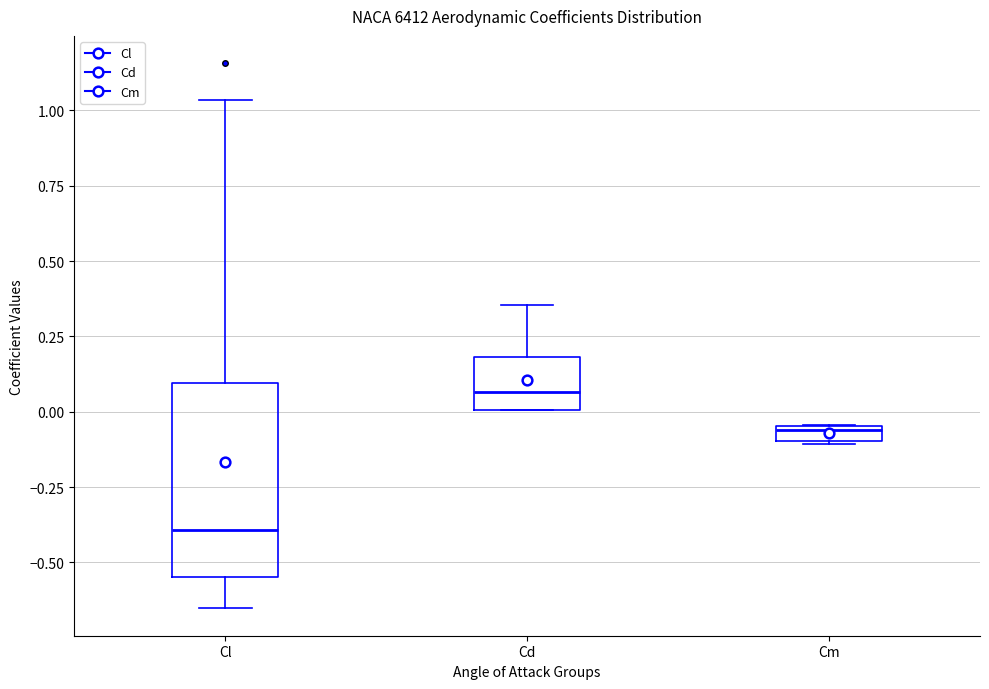

Which box's median line is the lowest?

Cl